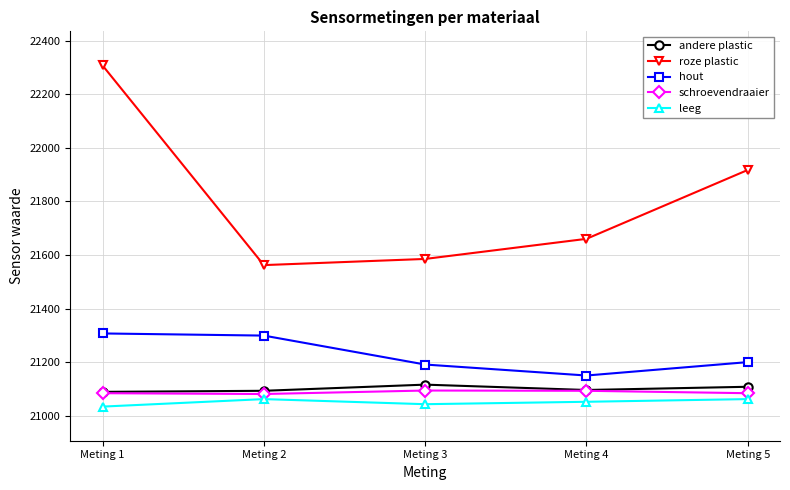

Between Meting 1 and Meting 4, which series saw the biggest shift?

roze plastic